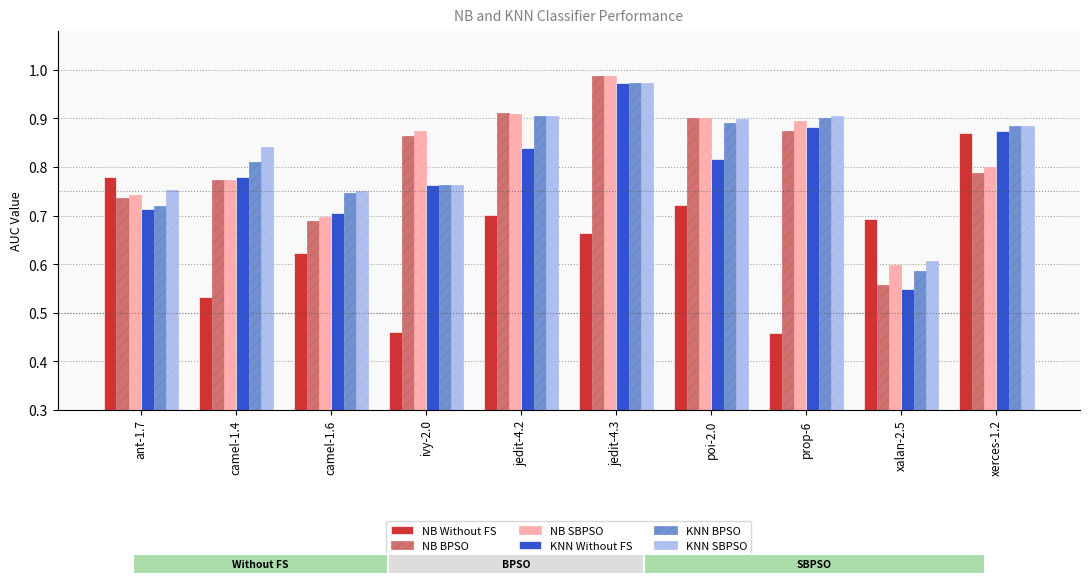

List the series in order of their peak value, lowest first.

NB Without FS, KNN Without FS, KNN BPSO, KNN SBPSO, NB SBPSO, NB BPSO